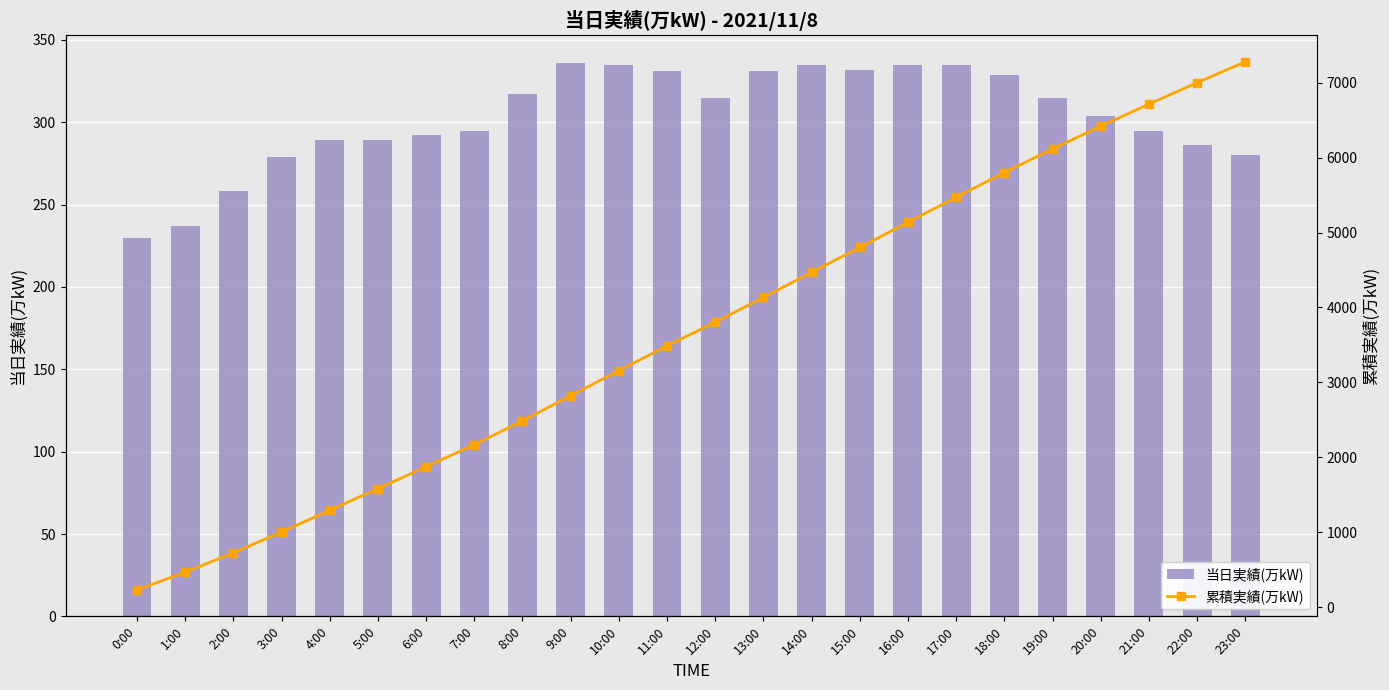

True or false: 累積実績(万kW) has a value of 2230 at 22:00.

False